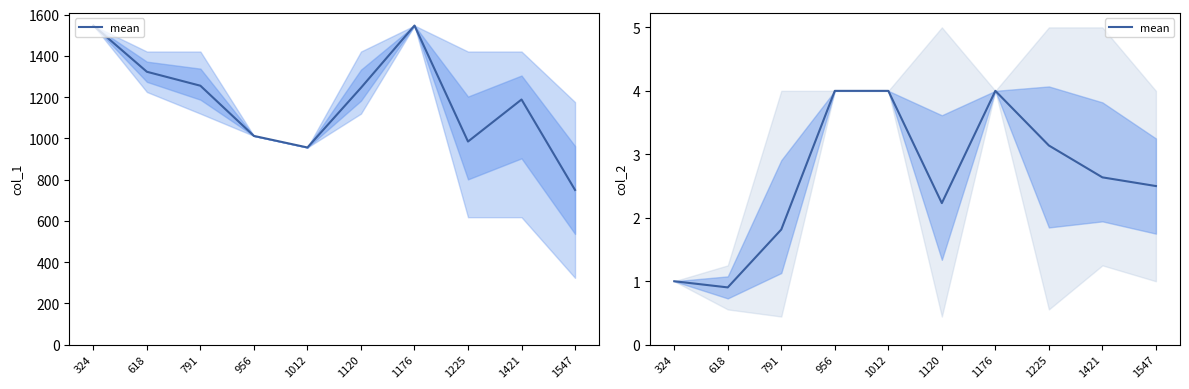

Which category has the highest value across all series?

956